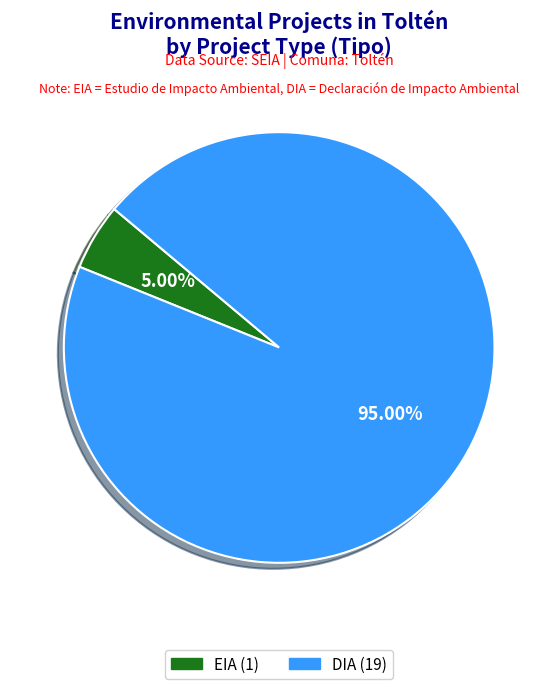

To the nearest percent, what is the difference between the largest and smallest slice percentages?

90%